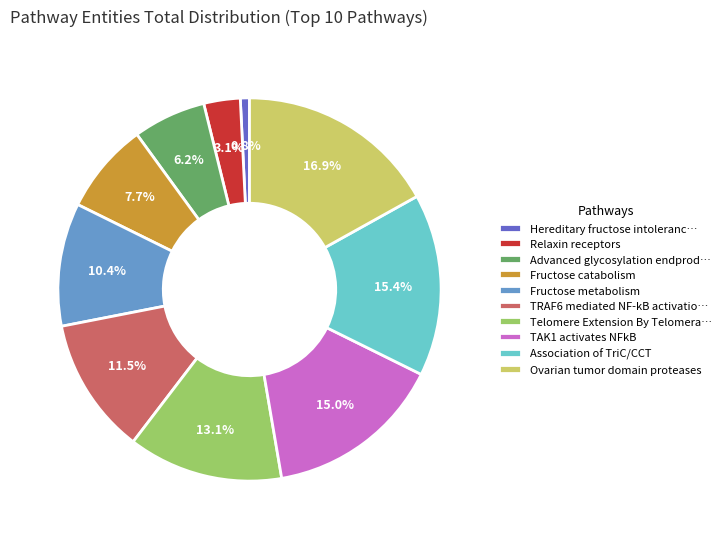

Count the number of slices in the pie.

10